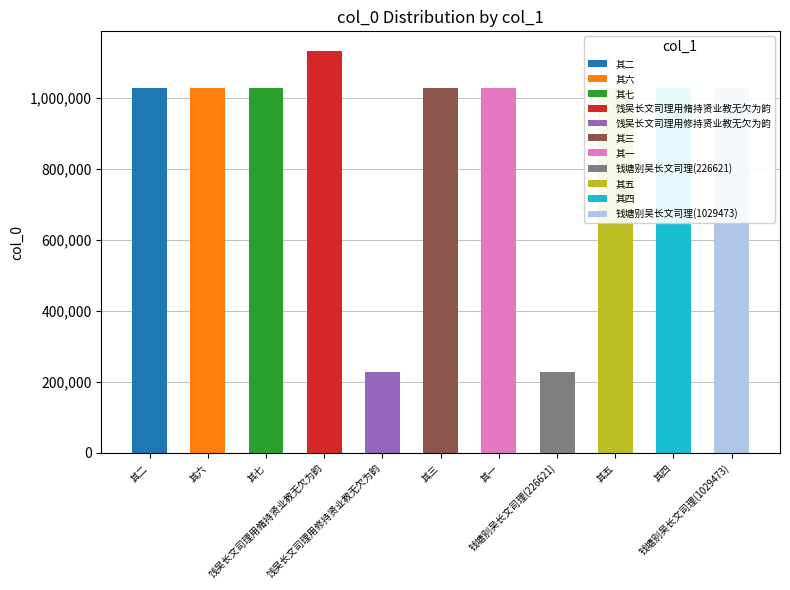

How many data points are above 1029460?

5